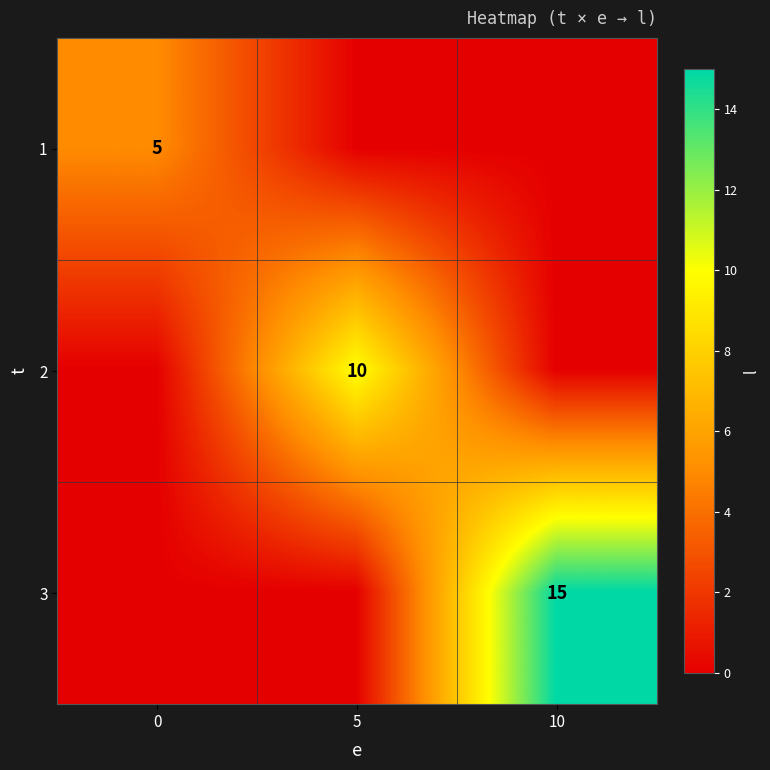

Is it true that 1 equals 5 at 0?

True